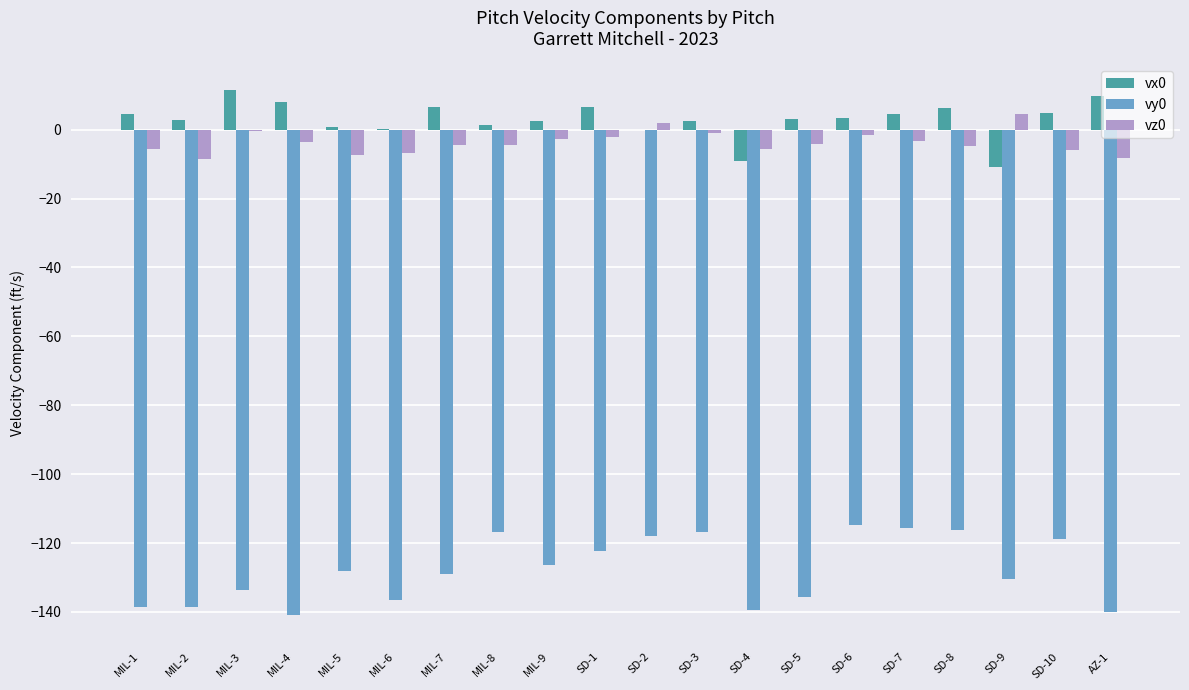

How many series are shown in this chart?

3